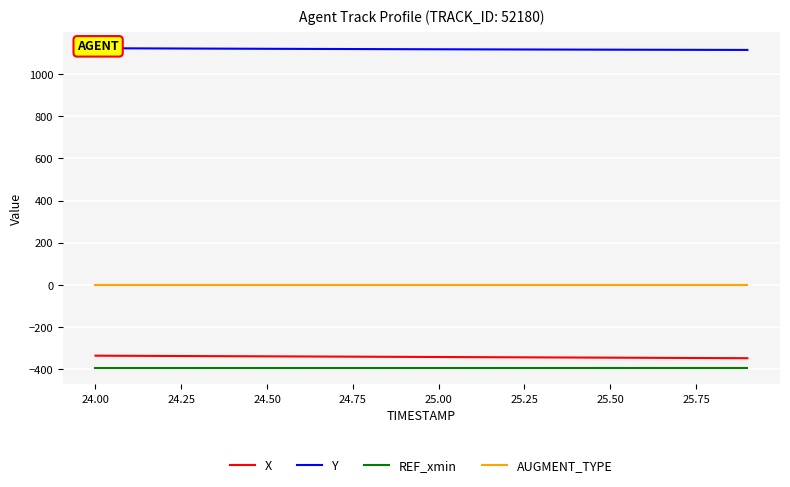

What is the value of the X point at the 16th from the left?

-345.1